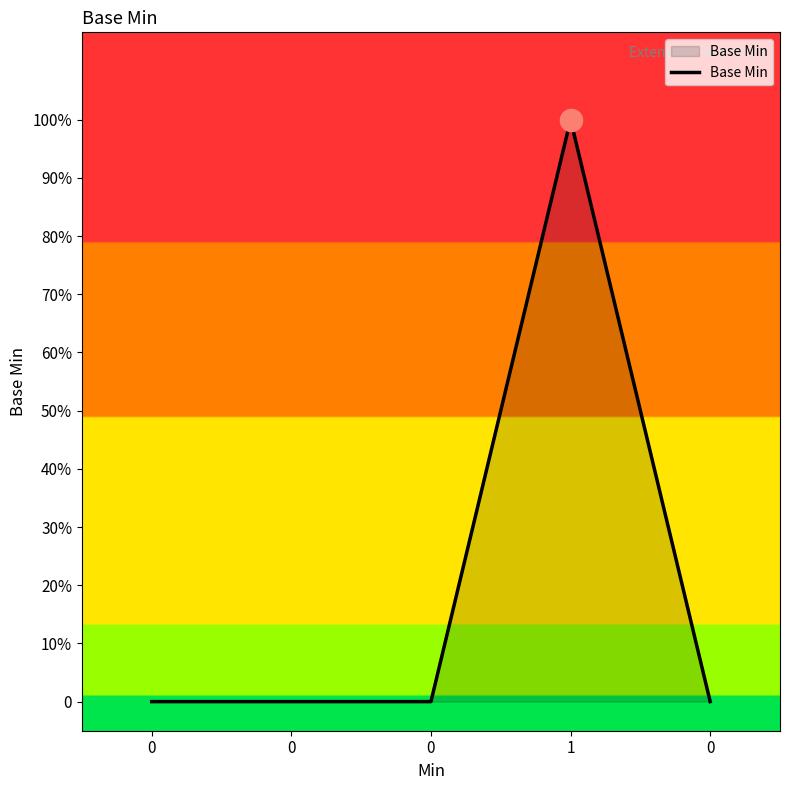

Rank the categories by value from lowest to highest.

0, 0, 0, 0, 1